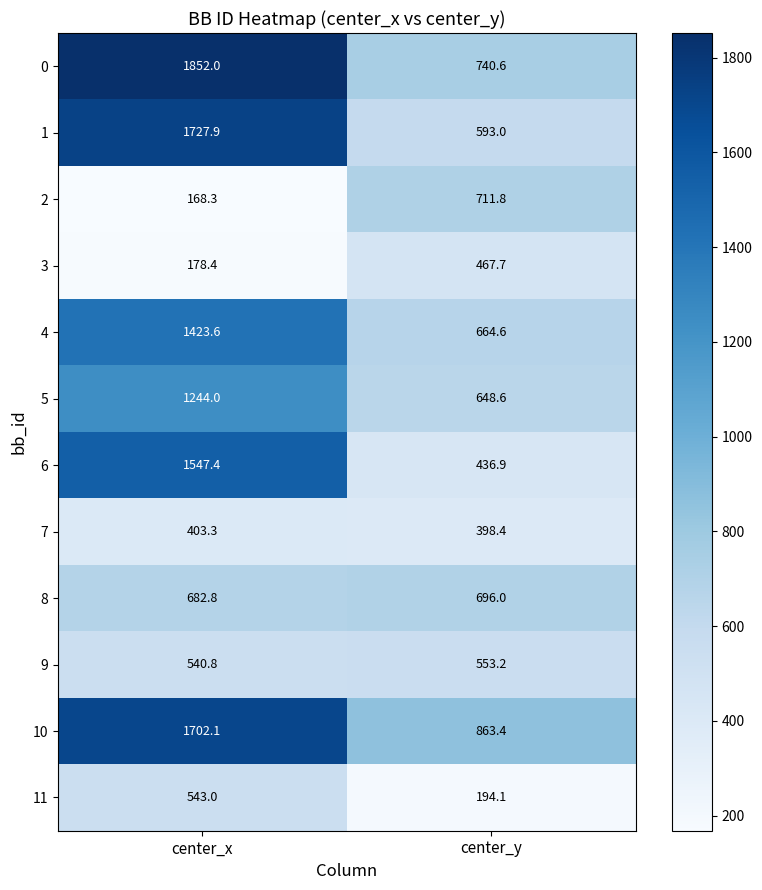

Reading right to left, extract all data points from this chart.

0: center_y=740.6	center_x=1852.0
1: center_y=593.0	center_x=1727.9
2: center_y=711.8	center_x=168.3
3: center_y=467.7	center_x=178.4
4: center_y=664.6	center_x=1423.6
5: center_y=648.6	center_x=1244.0
6: center_y=436.9	center_x=1547.4
7: center_y=398.4	center_x=403.3
8: center_y=696.0	center_x=682.8
9: center_y=553.2	center_x=540.8
10: center_y=863.4	center_x=1702.1
11: center_y=194.1	center_x=543.0